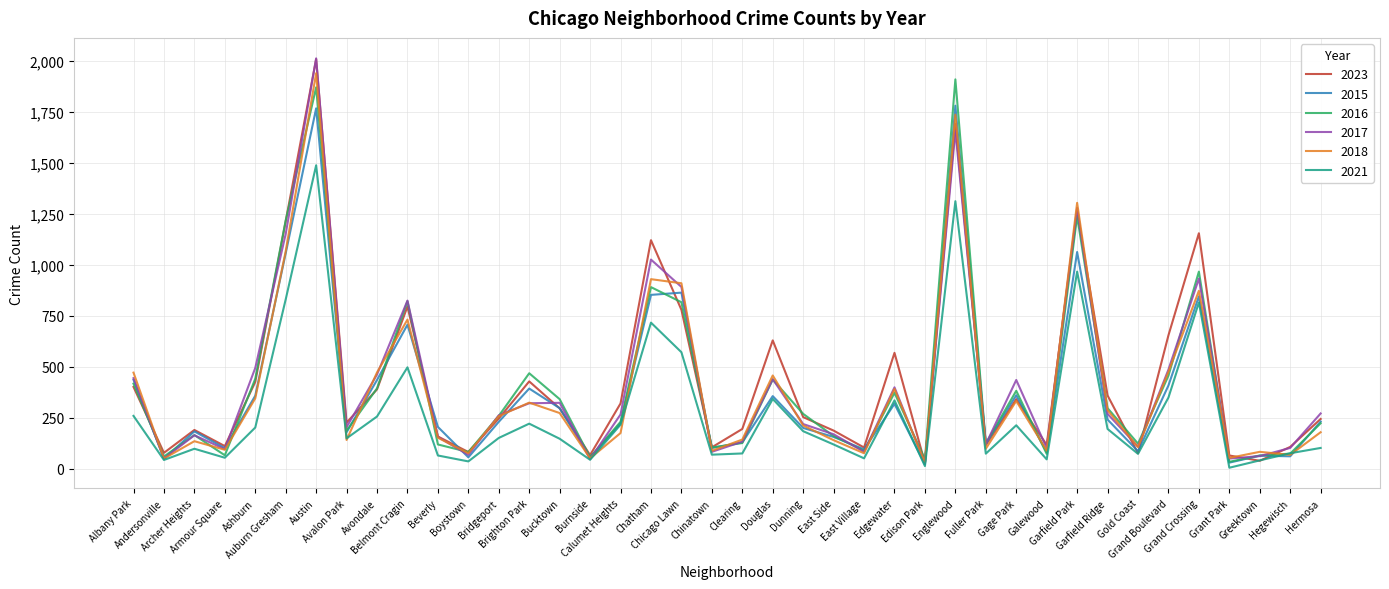

True or false: 2017 and 2021 intersect in this chart.

False